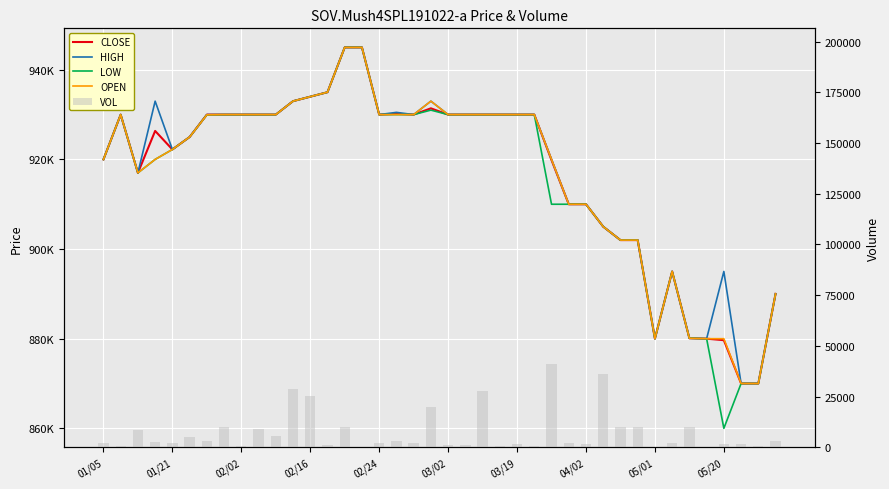

What is the difference between the OPEN values at 11 and 37?

63000